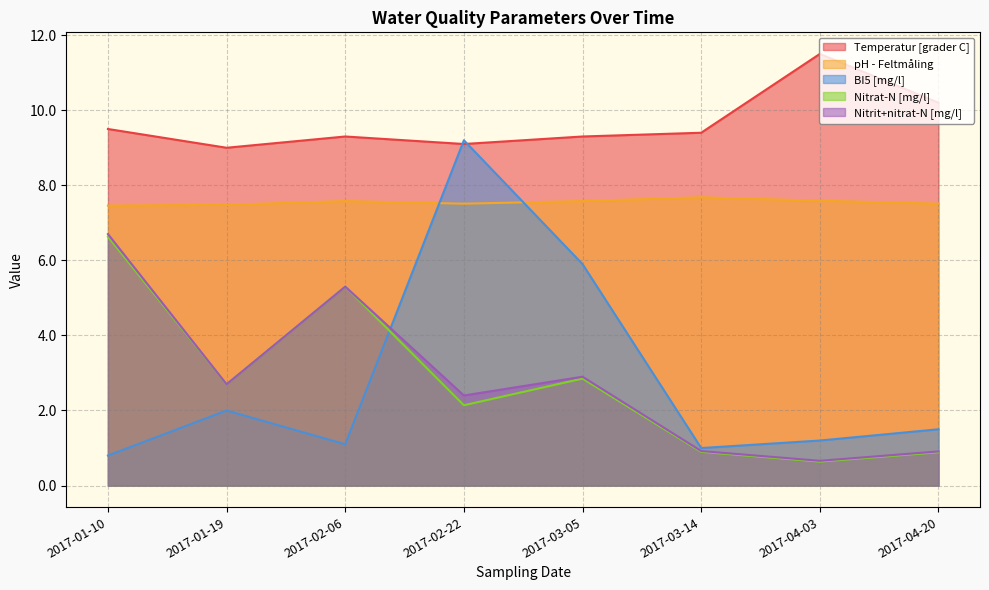

At 2017-03-14, list the series in order from largest to smallest.

Temperatur [grader C], pH - Feltmåling, BI5 [mg/l], Nitrit+nitrat-N [mg/l], Nitrat-N [mg/l]